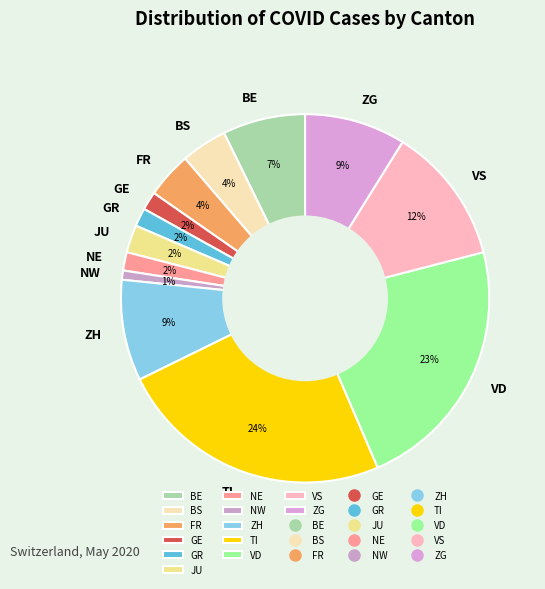

Which has a higher value, FR or GR?

FR